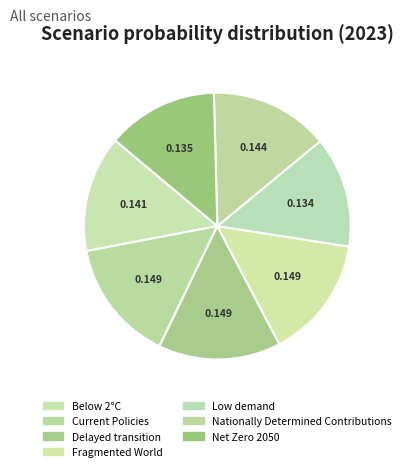

Which category has the biggest portion of the pie?

Fragmented World